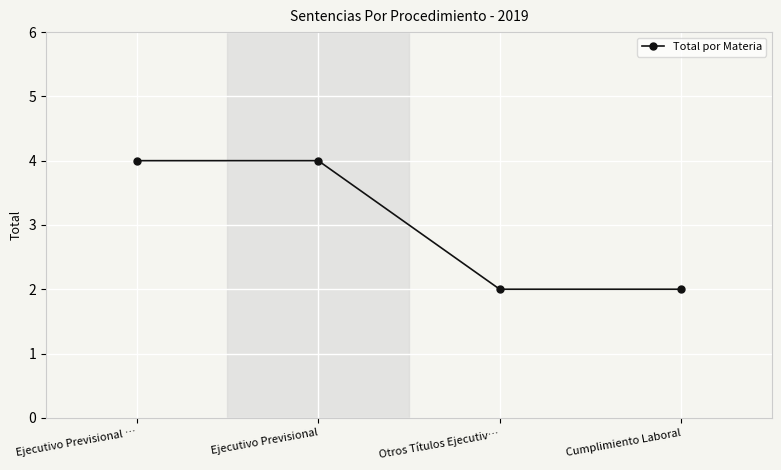

Is it true that the value at Ejecutivo Previsional … is 4?

True